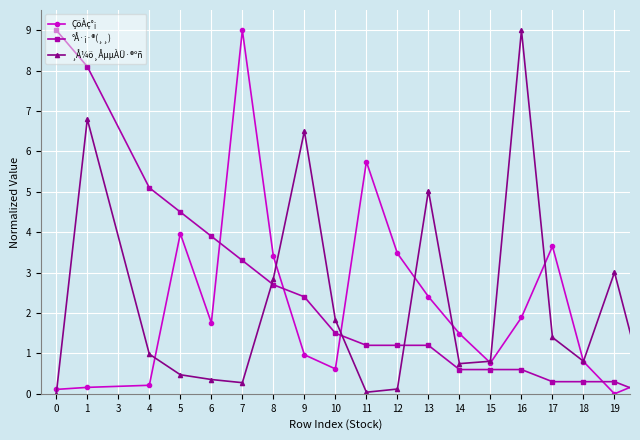

What is the value of the ÇöÀç°¡ point at the 12th from the left?

2.4